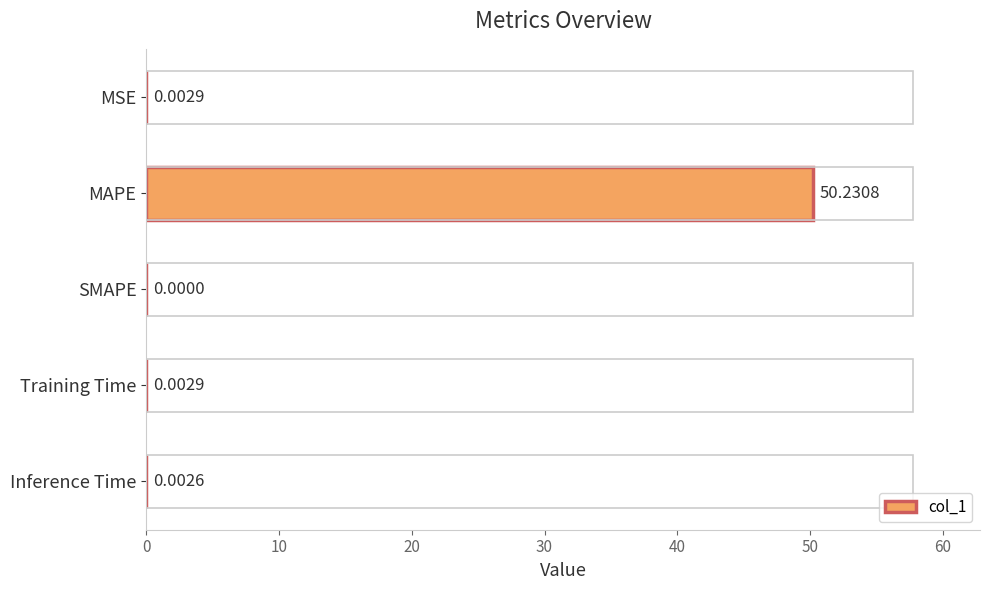

What is the sum of all values?

50.2